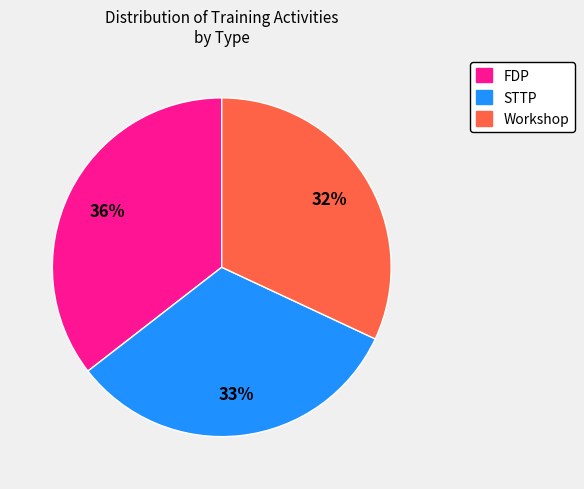

To the nearest percent, what is the difference between the largest and smallest slice percentages?

4%